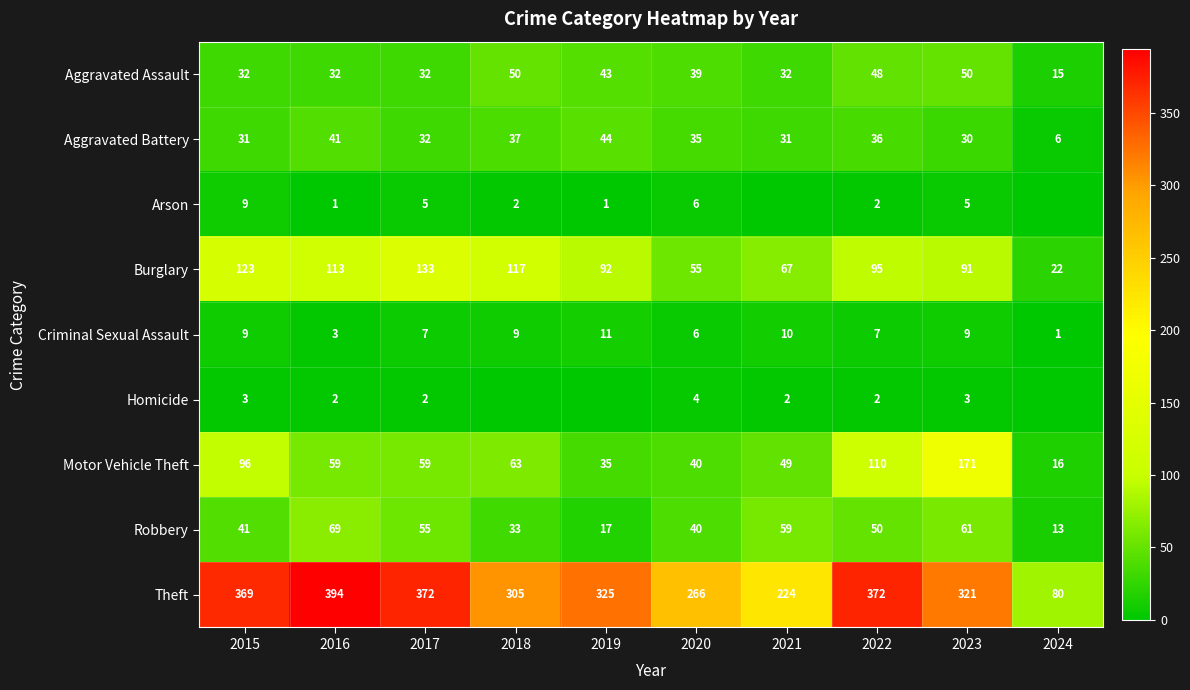

What is the sum of the Homicide values at 2018 and 2017?

2